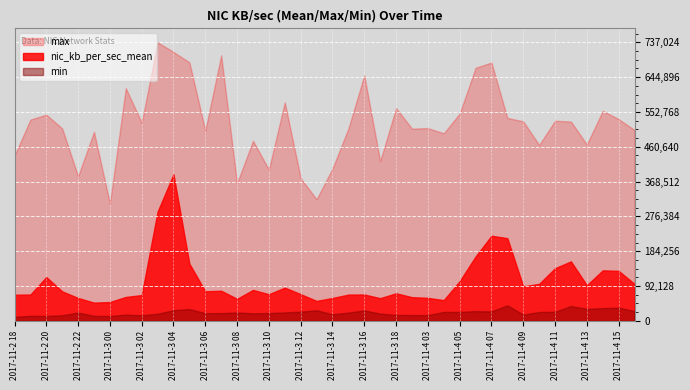

What is the minimum value for max?

310171